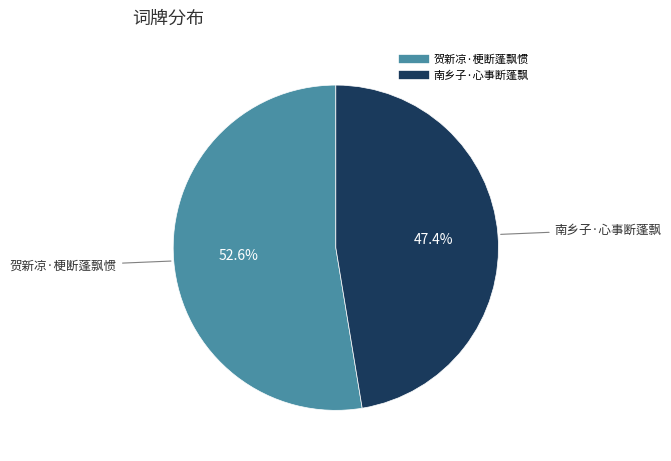

Does any single category account for the majority?

Yes